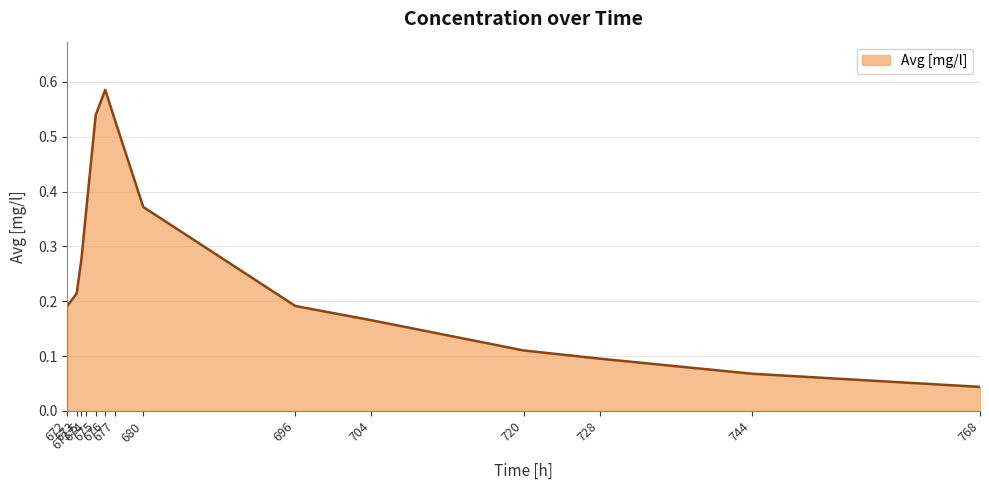

Read the value at 673.5.

0.3